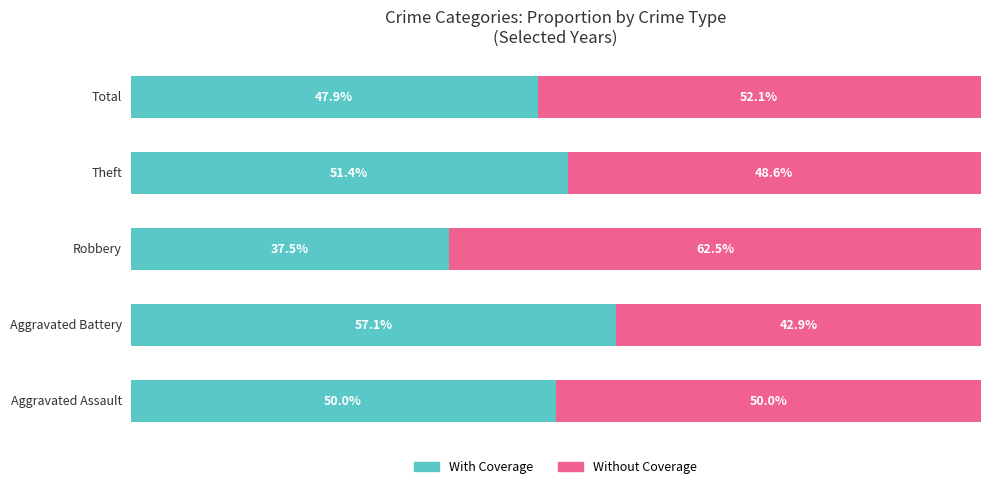

List the labels in order of Without Coverage value, smallest first.

1, 3, 0, 4, 2